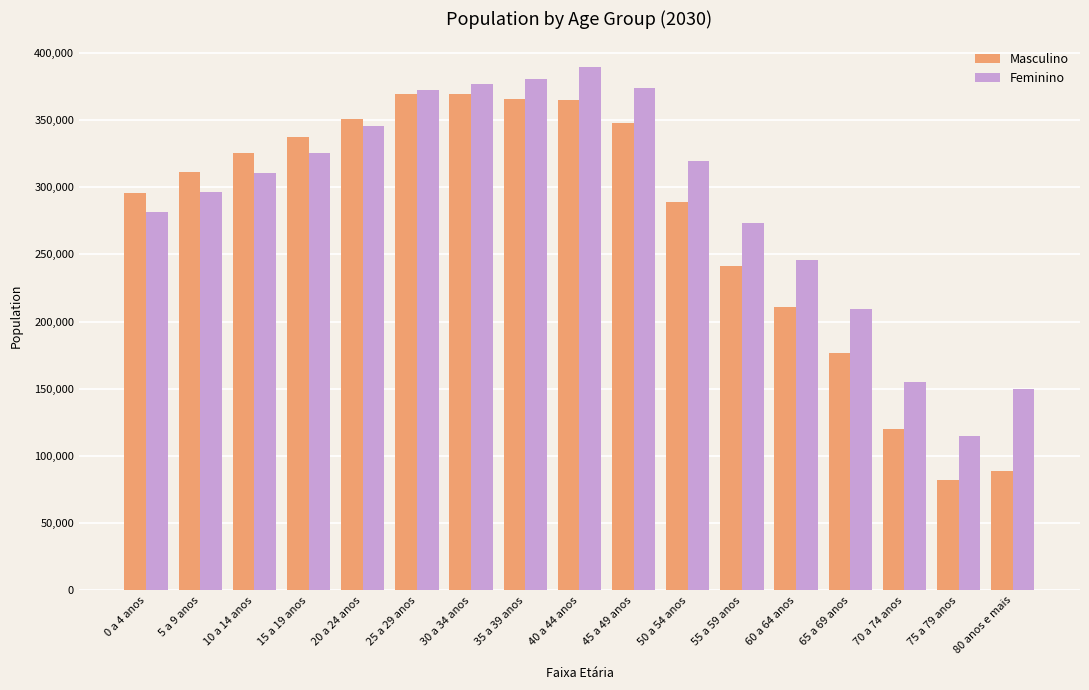

The Masculino series shows 368940 at 30 a 34 anos. True or false?

True